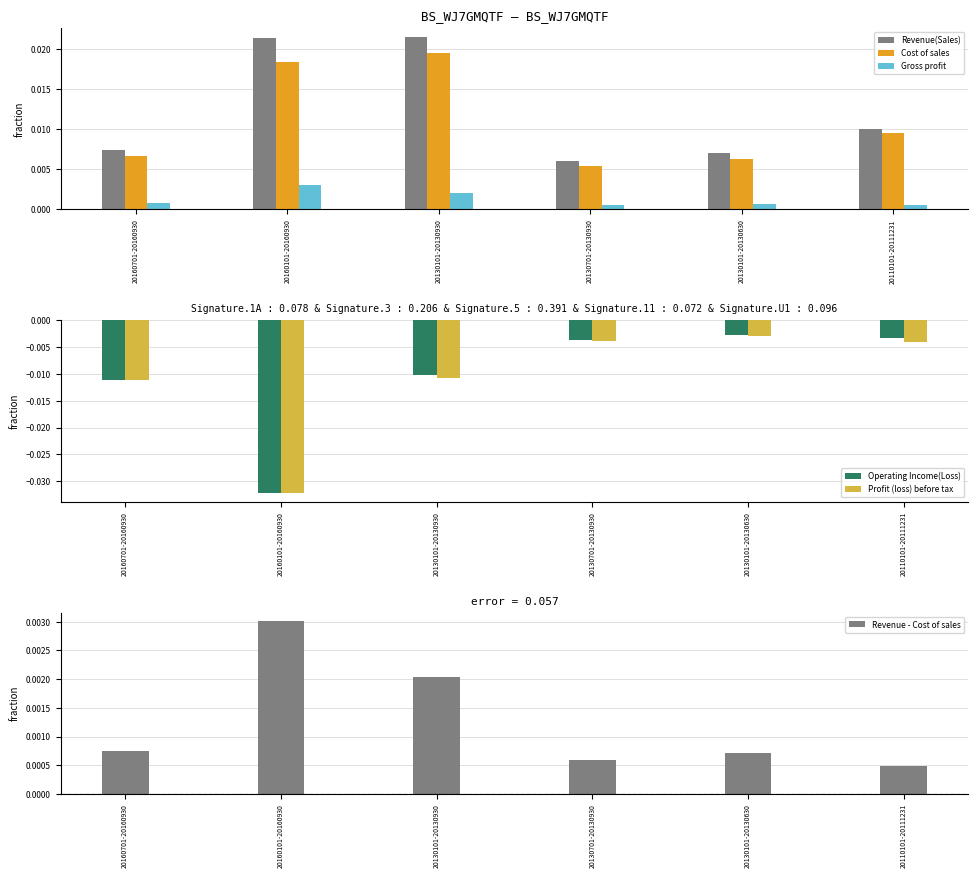

At which label does Gross profit reach its peak?

20160101-20160930